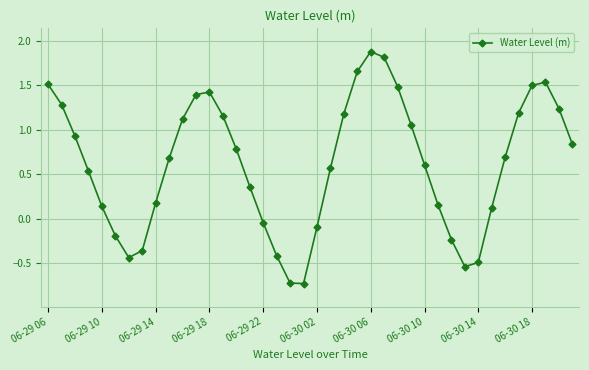

What is the difference between the maximum and second lowest values?

2.6